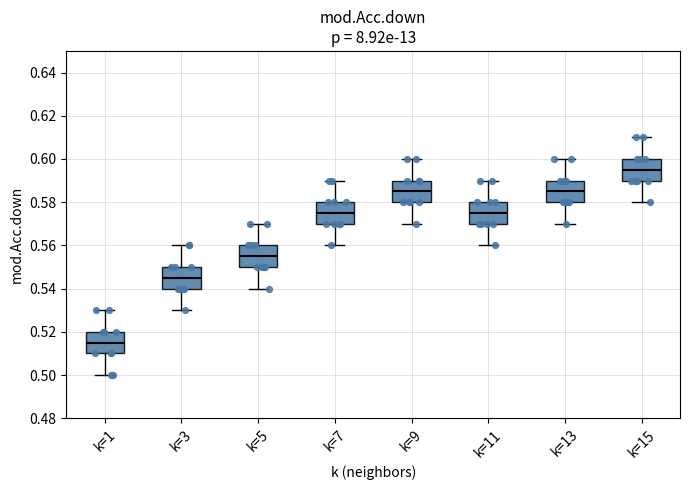

Where does the upper whisker of the box for k=11 end on the y-axis? The values are not printed on the chart, so give them approximately, as read against the axis.

0.590